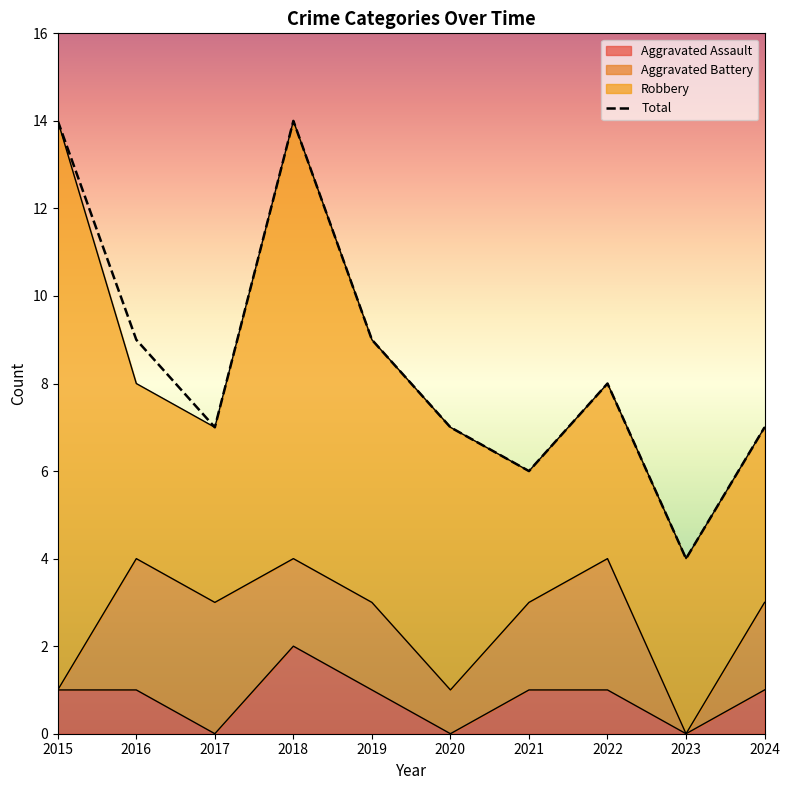

Rank the categories by value from highest to lowest.

2015, 2018, 2016, 2019, 2022, 2017, 2020, 2024, 2021, 2023